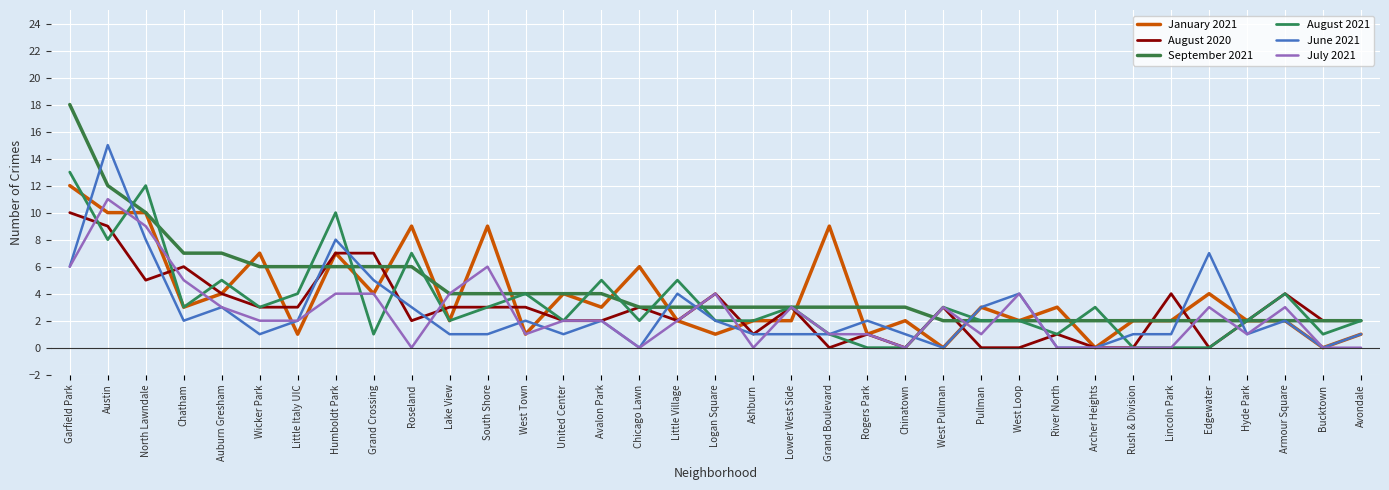

Read the September 2021 value at Lake View.

4